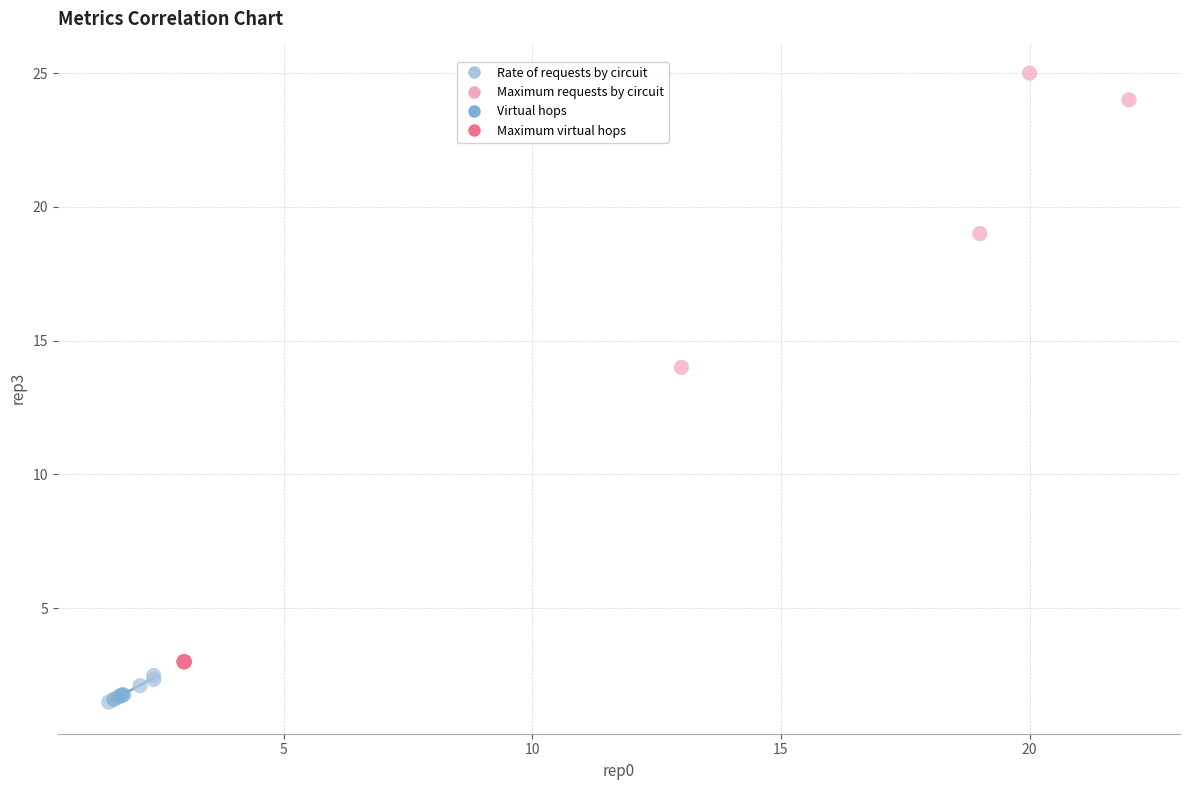

What are all the series names shown in the legend?

Rate of requests by circuit, Maximum requests by circuit, Virtual hops, Maximum virtual hops